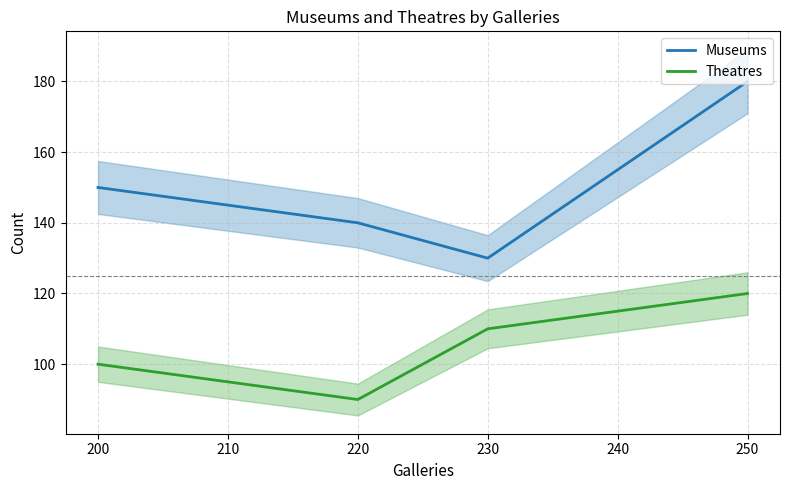

List the series in order of their peak value, highest first.

Museums, Theatres